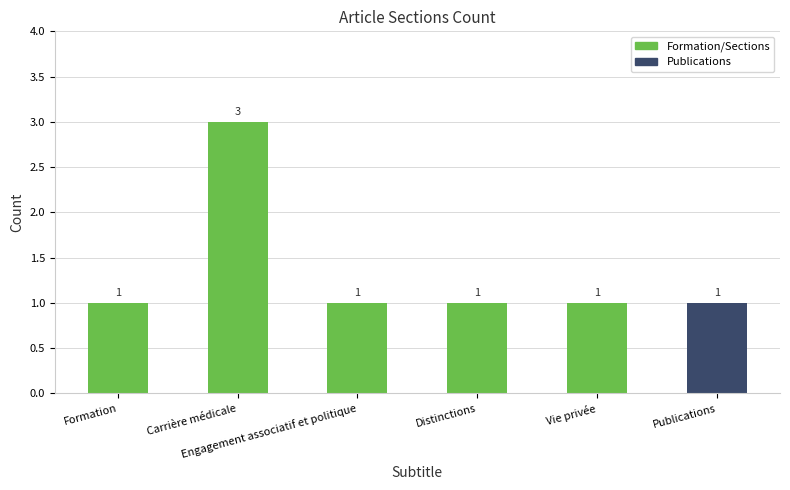

Are the bars grouped side by side (vs. stacked)?

No